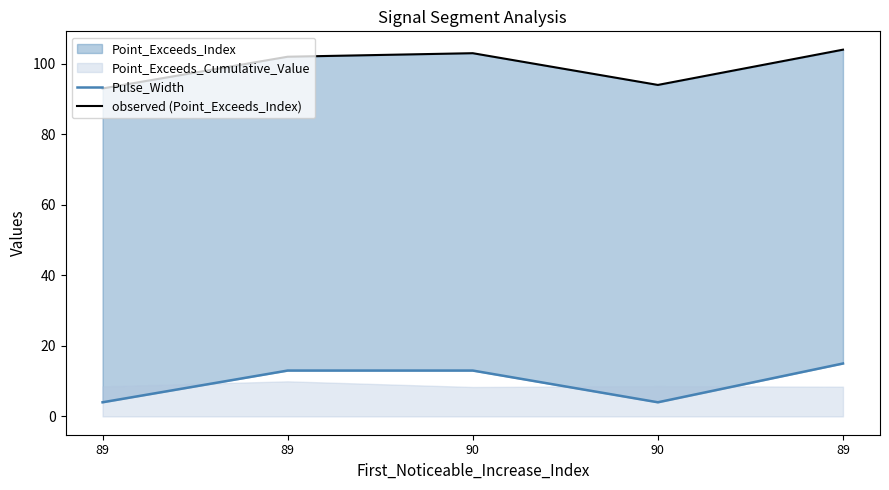

Does the chart display data point markers on the line(s)?

No